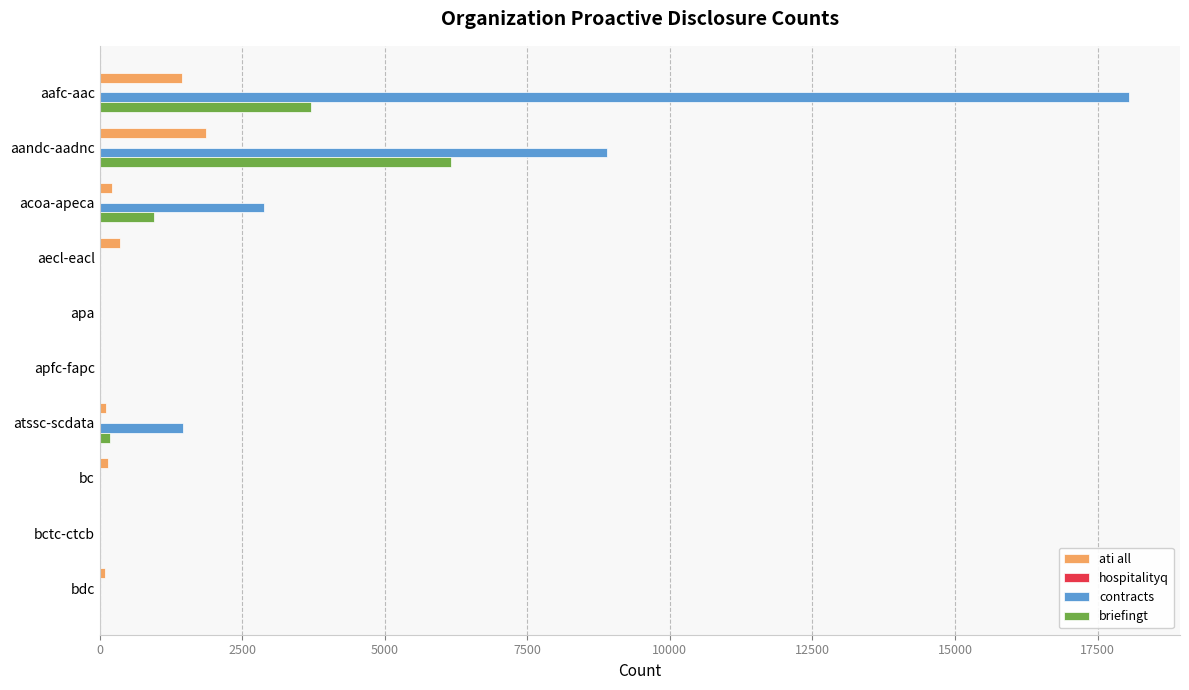

Which series has the largest total across all categories?

contracts